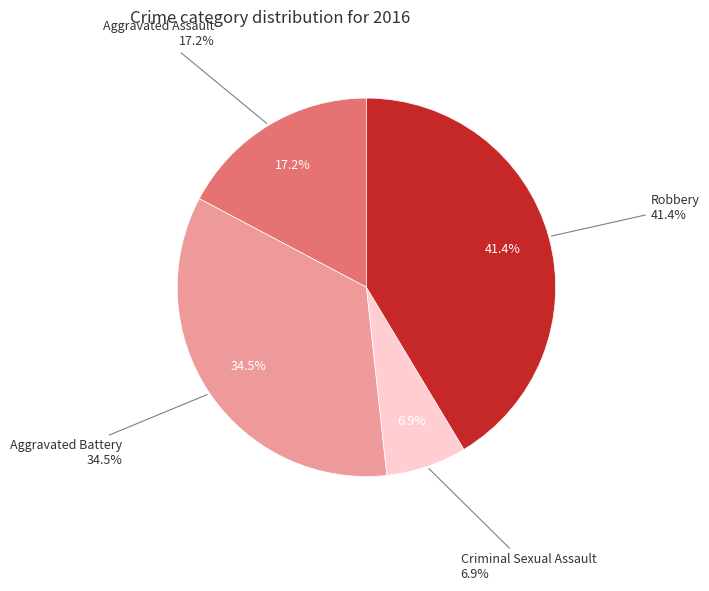

What percentage is the Aggravated Assault slice, to the nearest percent?

17%